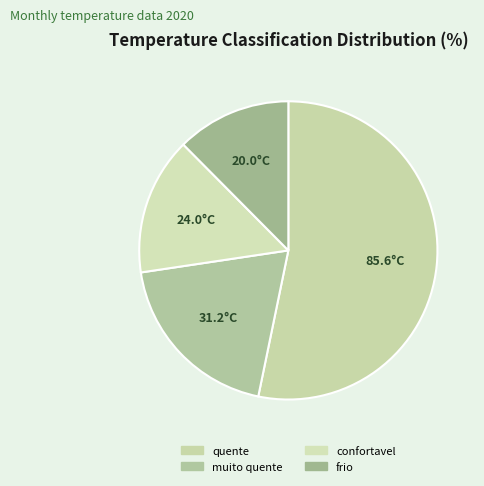

Is it true that confortavel is 1% of the pie?

False